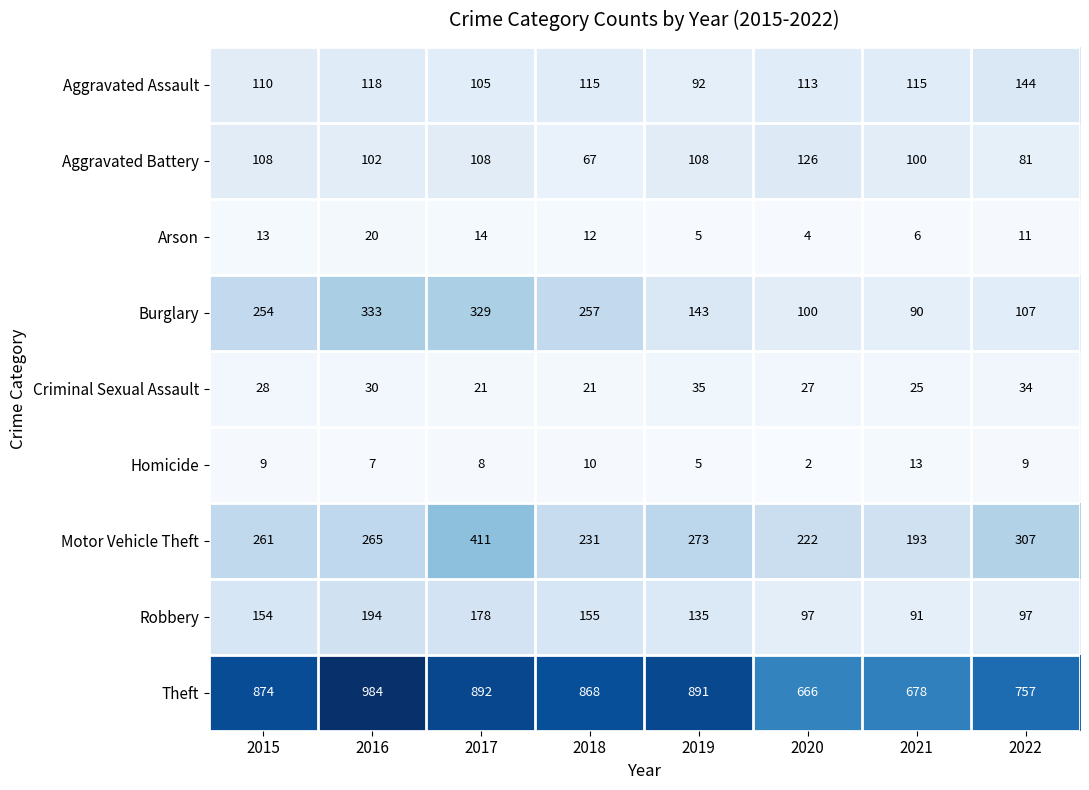

What is the average value of the Aggravated Assault series?

114